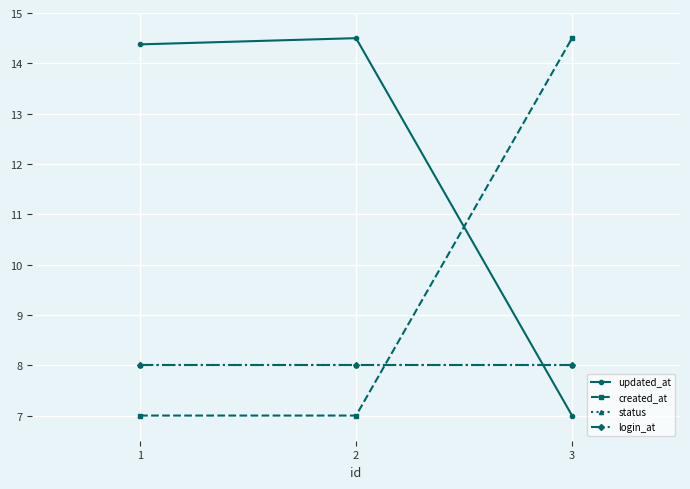

What is the sum of all login_at values?

24.0